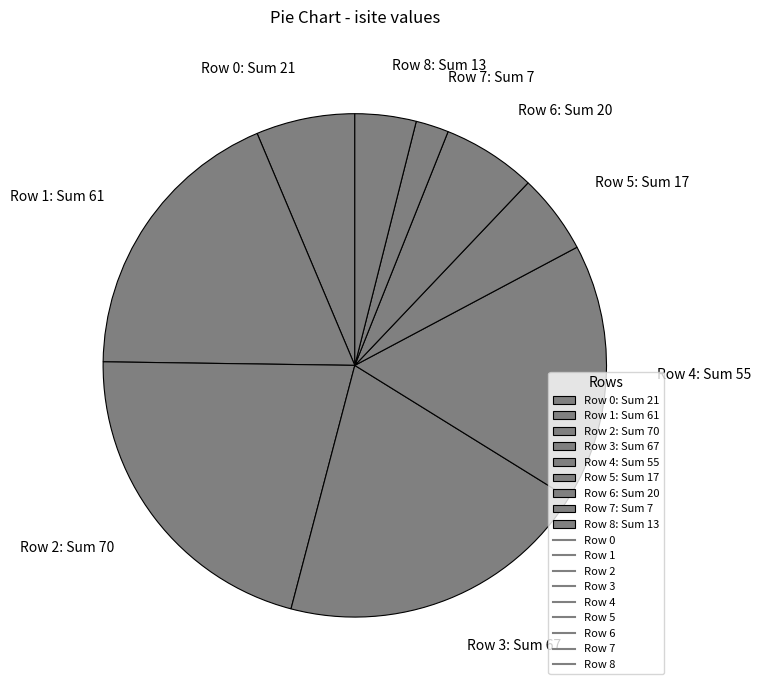

The Row 7: Sum 7 slice represents 2% of the pie. True or false?

True